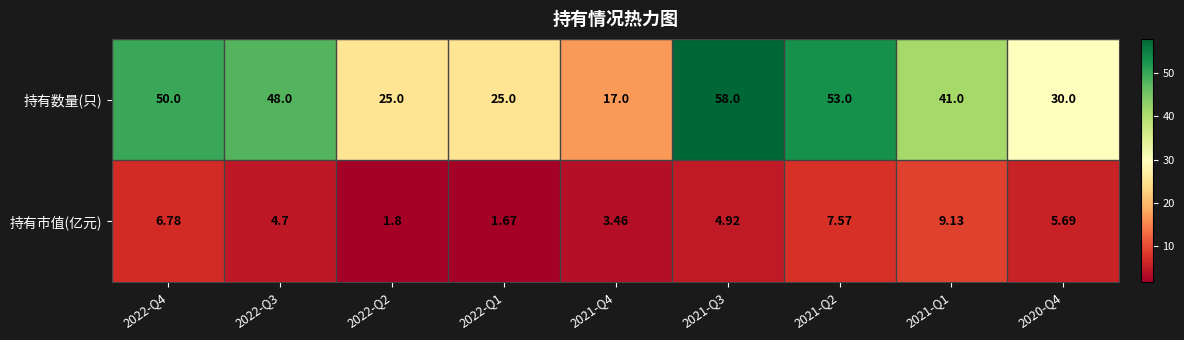

Is the value of 持有市值(亿元) at 2022-Q2 greater than the value of 持有数量(只) at 2022-Q4?

No